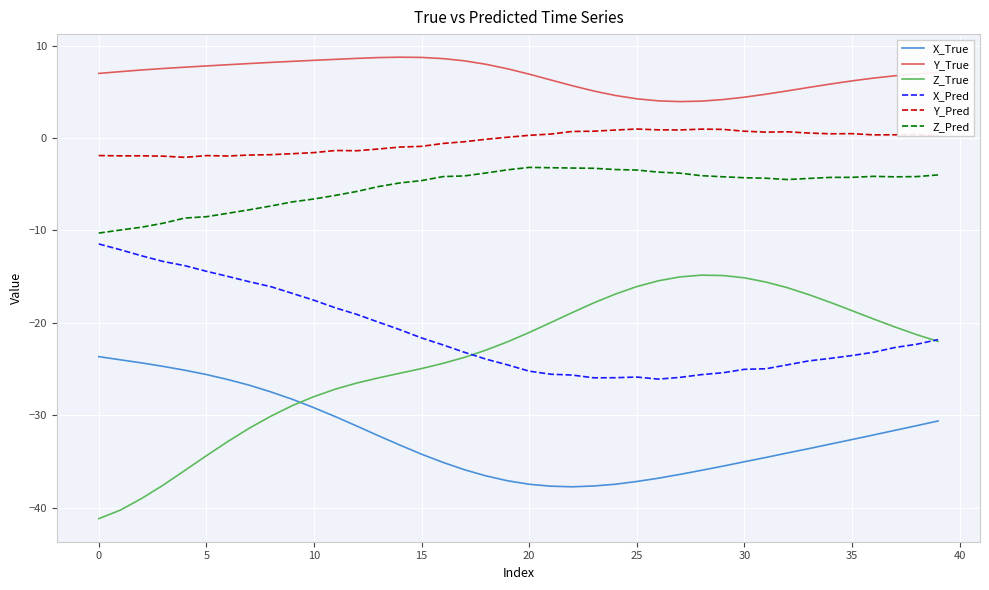

Which series has the widest spread of values?

Z_True